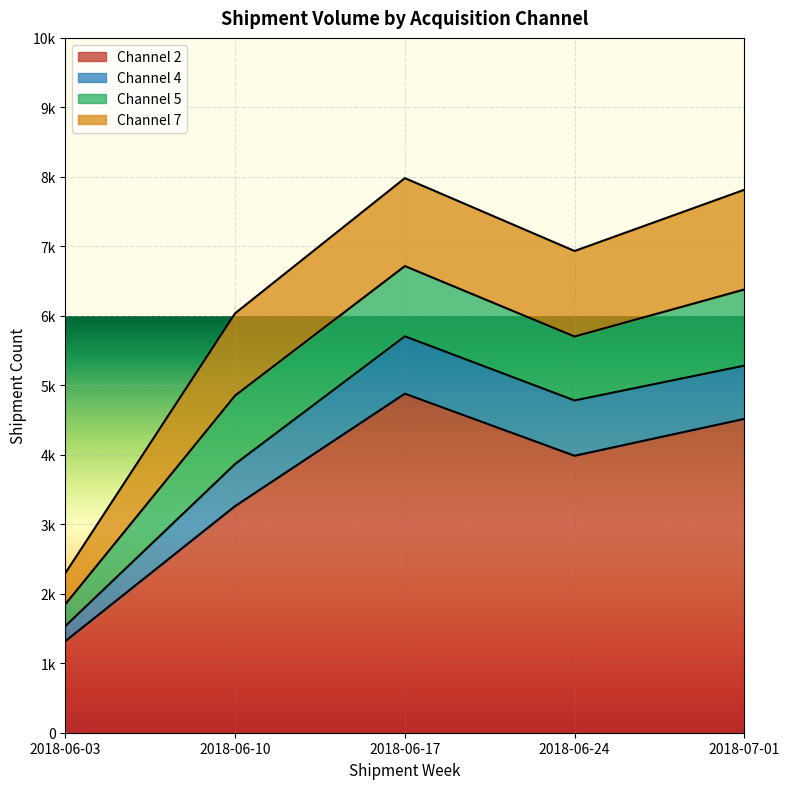

What is the label of the 3rd point from the right?

2018-06-17